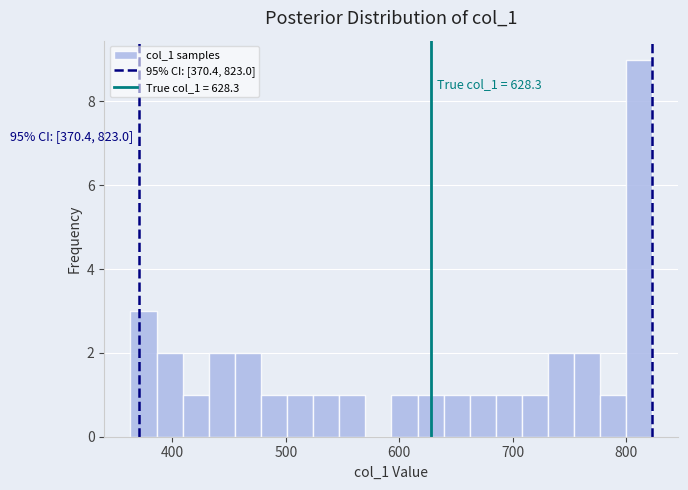

Around what value on the x-axis is the tallest bar? Give the approximate position of its centre, as read against the axis.

810